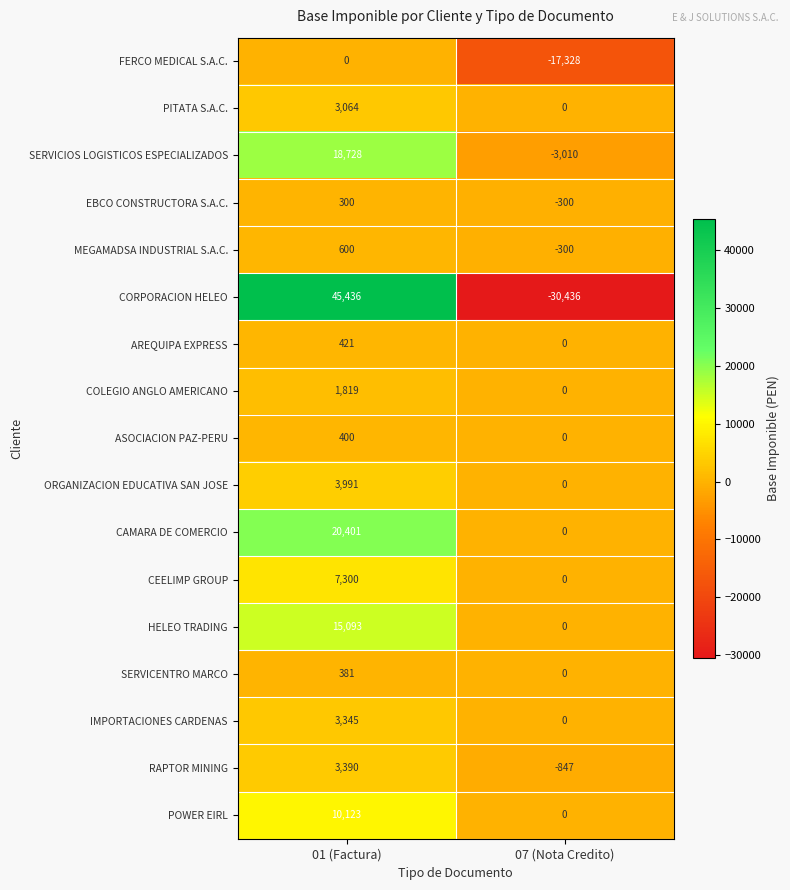

Is it true that POWER EIRL equals 4450 at 01 (Factura)?

False